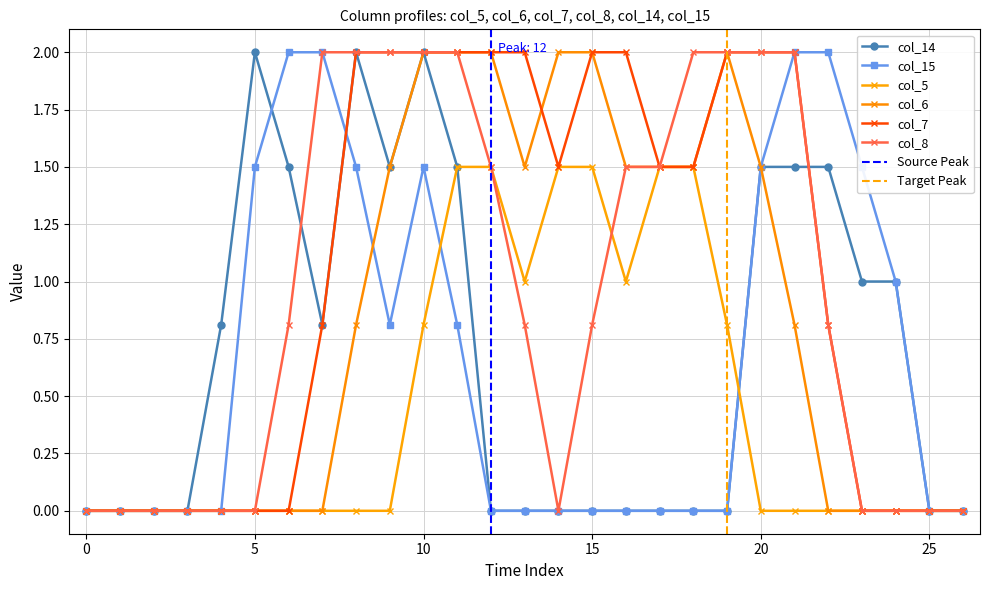

How many lines are shown in the chart?

6